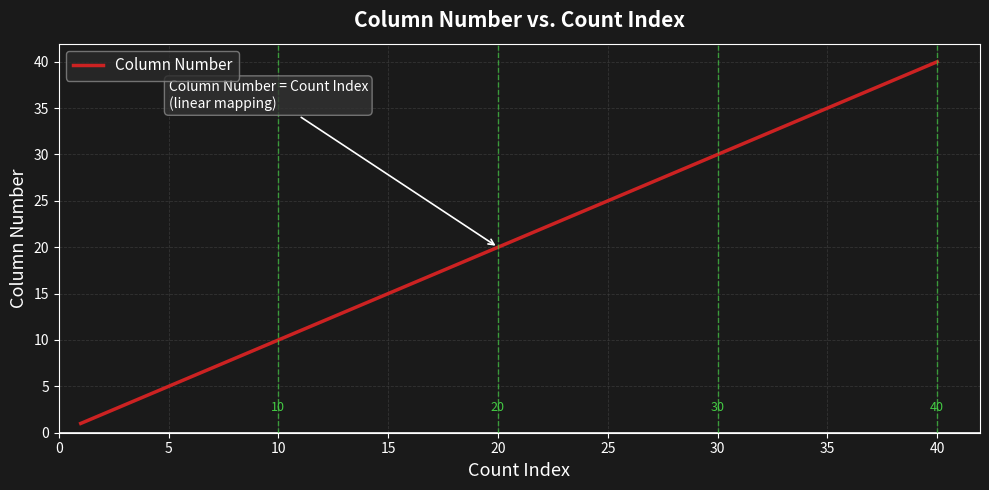

What is the greatest value displayed?

40